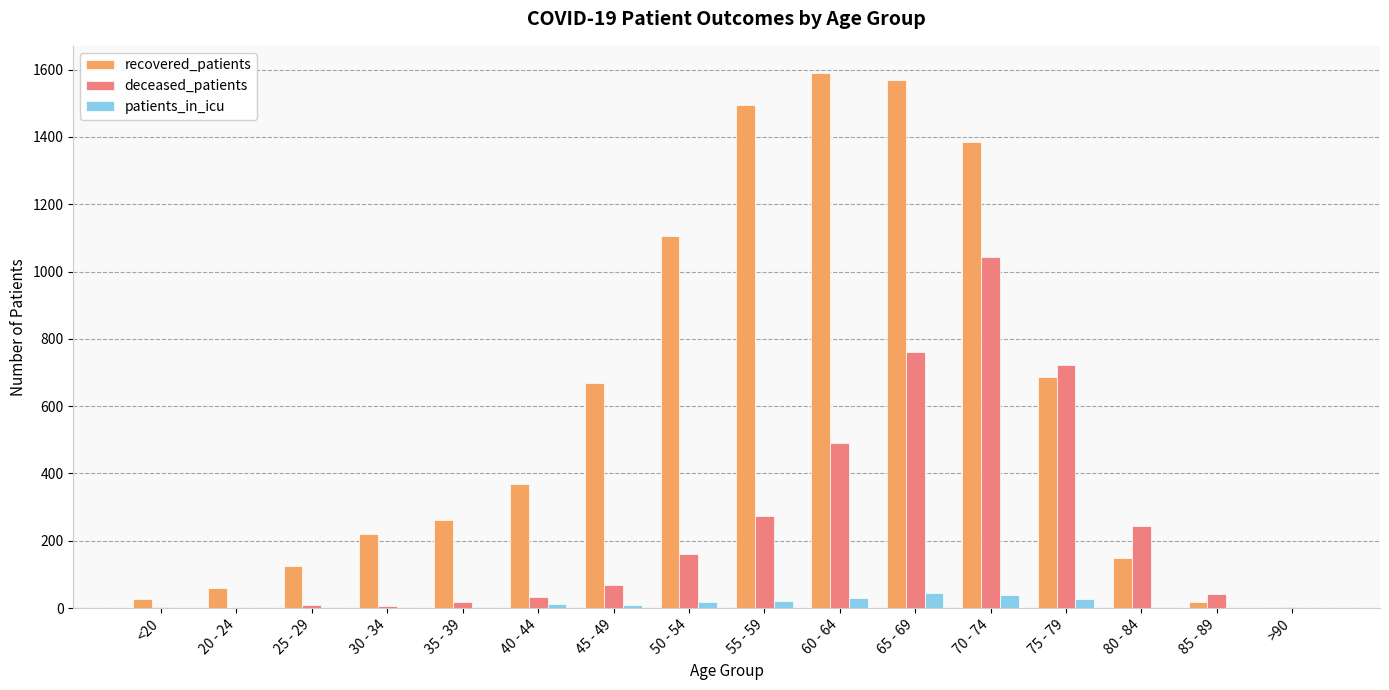

What is the maximum value for deceased_patients?

1042